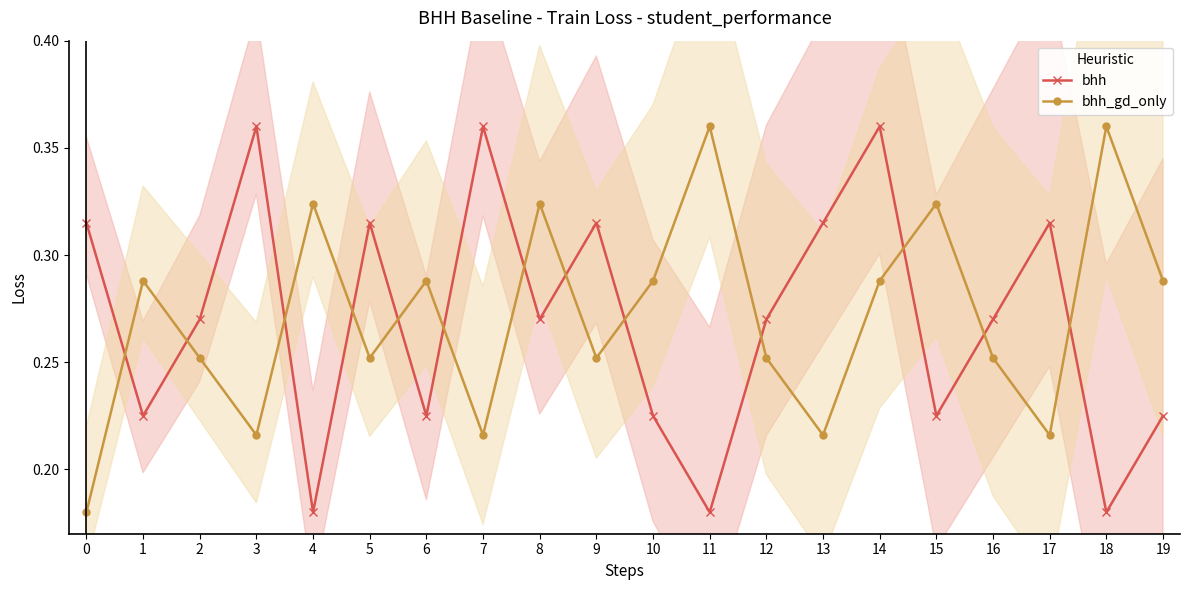

At how many categories does at least one series exceed 0?

20